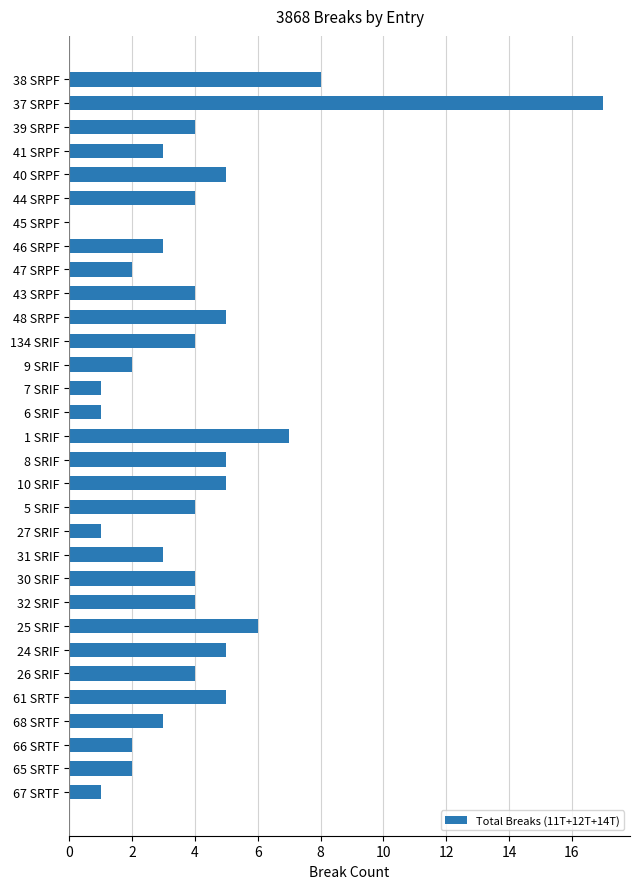

What is the sum of all values?

124